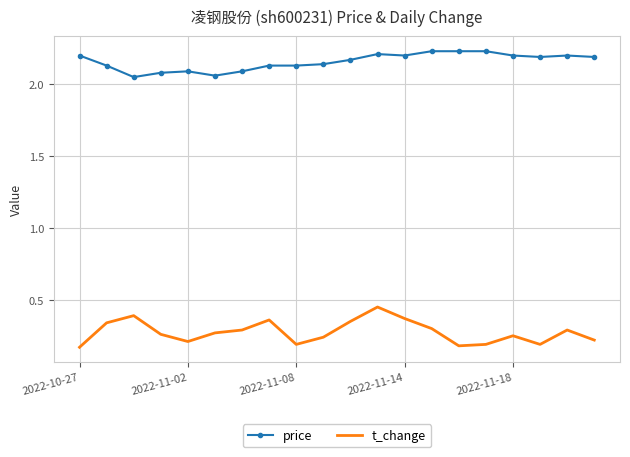

Rank the series by their maximum value, from highest to lowest.

price, t_change